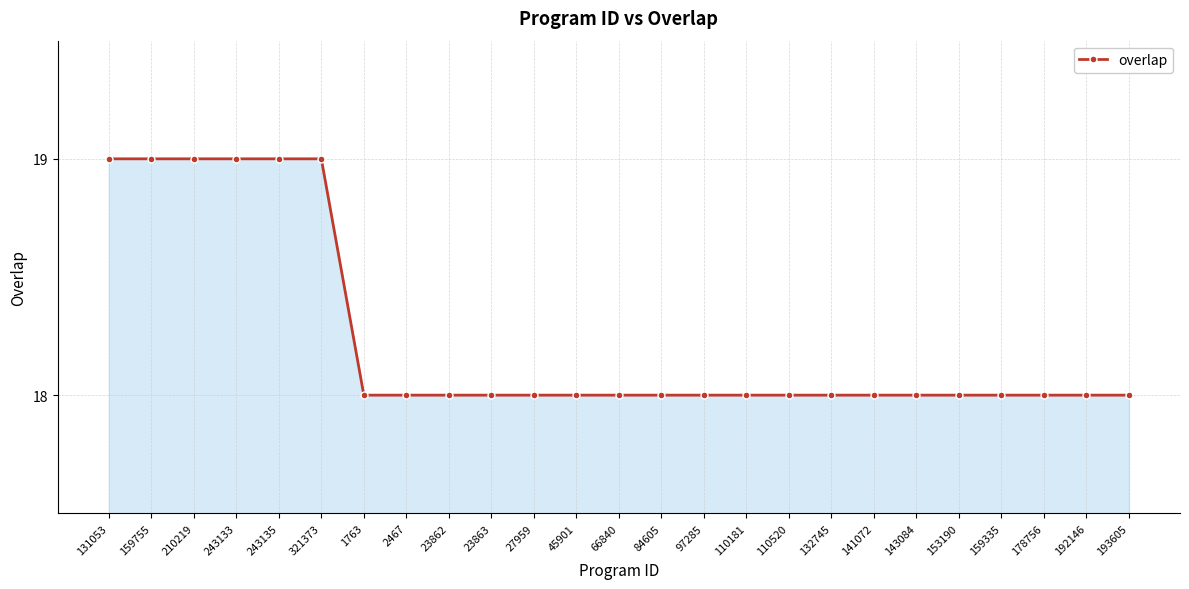

What is the smallest value displayed?

18